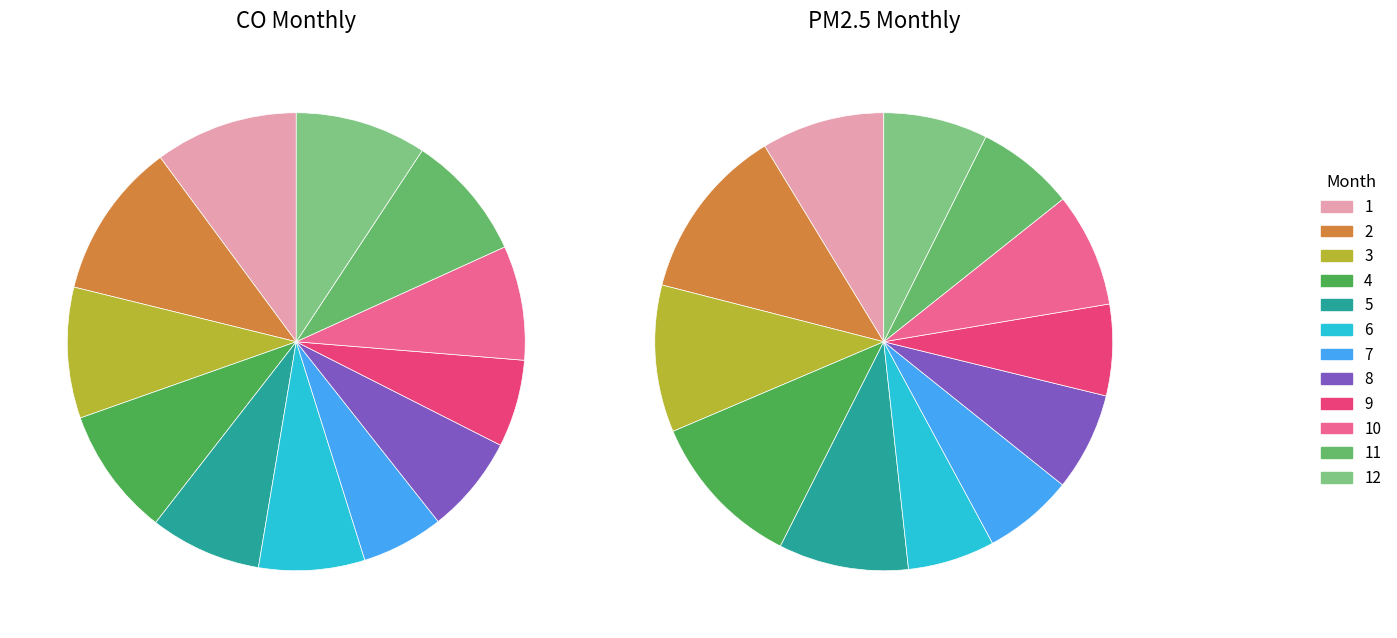

To the nearest percent, what percentage of the pie is 5?

9%